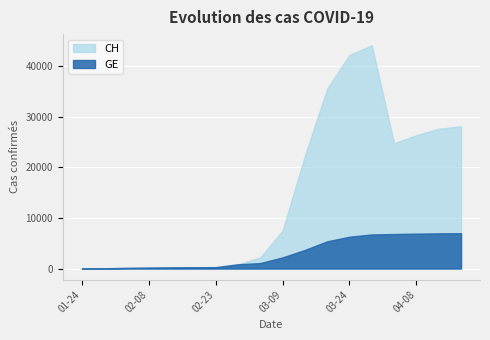

The value of GE at 2020-02-18 is 351. True or false?

False